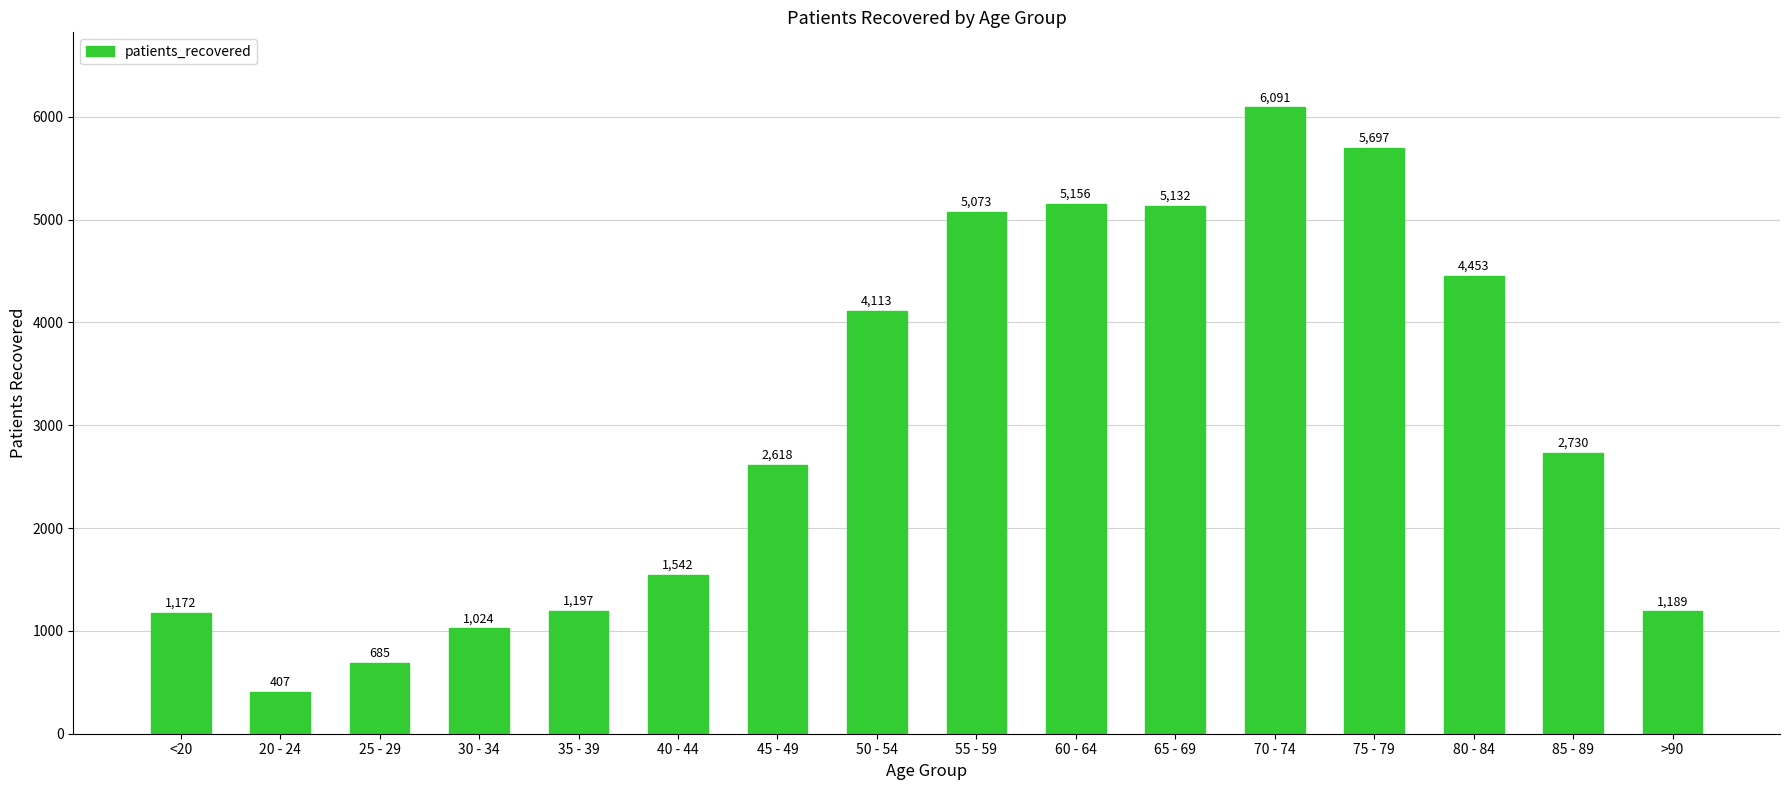

What is the difference between the second highest and minimum values?

5290